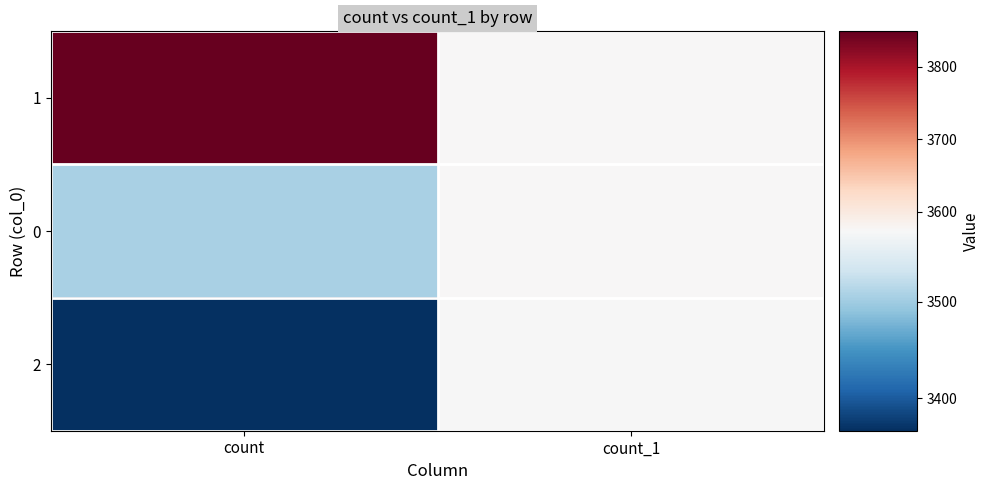

What is the total value across all series at count?

10721